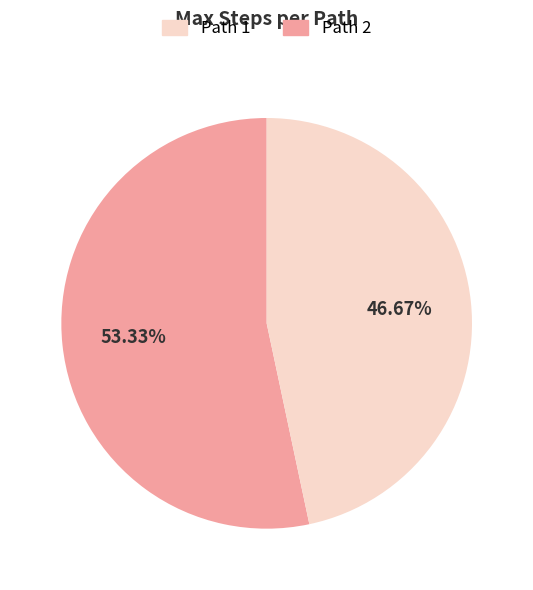

Combined, do Path 2 and Path 1 account for over 50%?

Yes